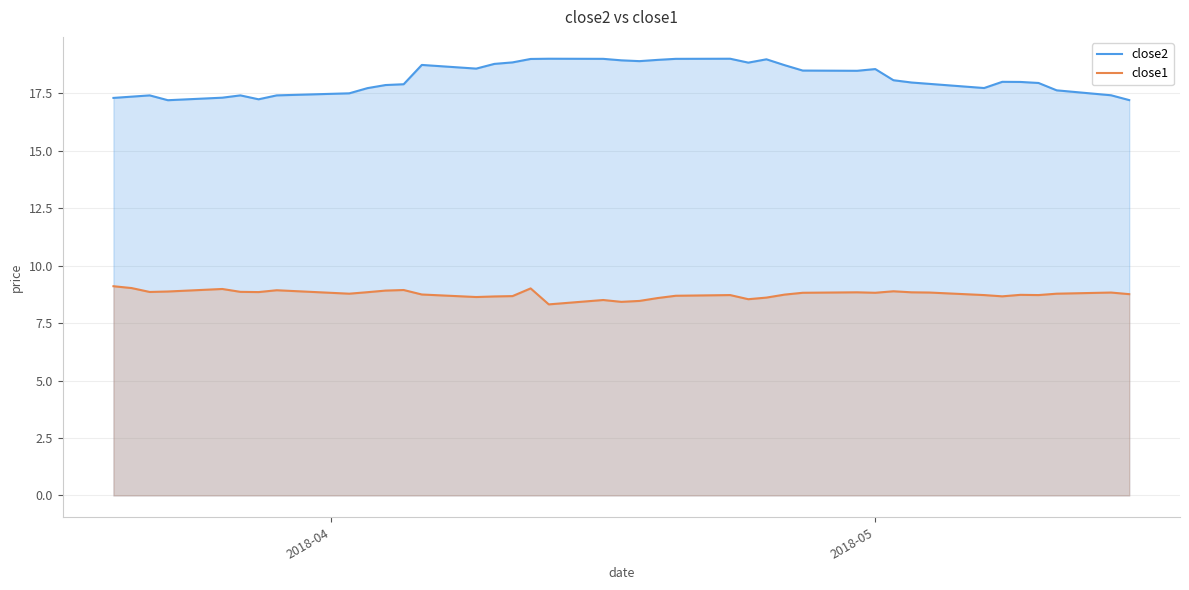

Rank the series by their maximum value, from highest to lowest.

close2, close1